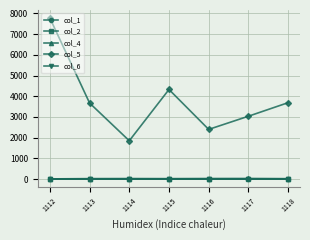

The col_4 series shows 18.6 at 1113. True or false?

True